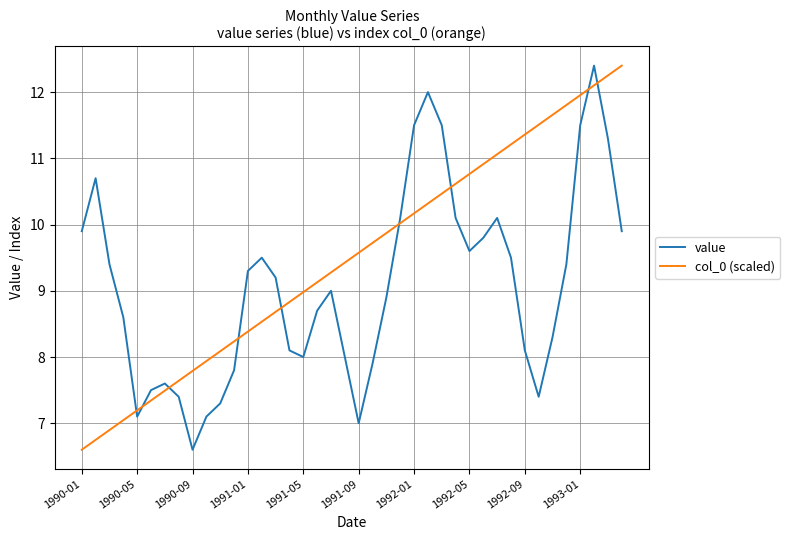

Which series has the largest total across all categories?

col_0 (scaled)